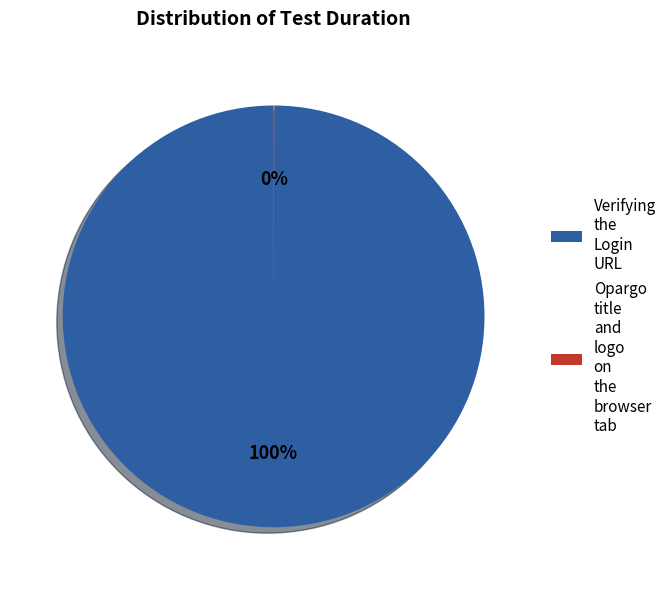

Is it true that Verifying the Login URL is 85% of the pie?

False